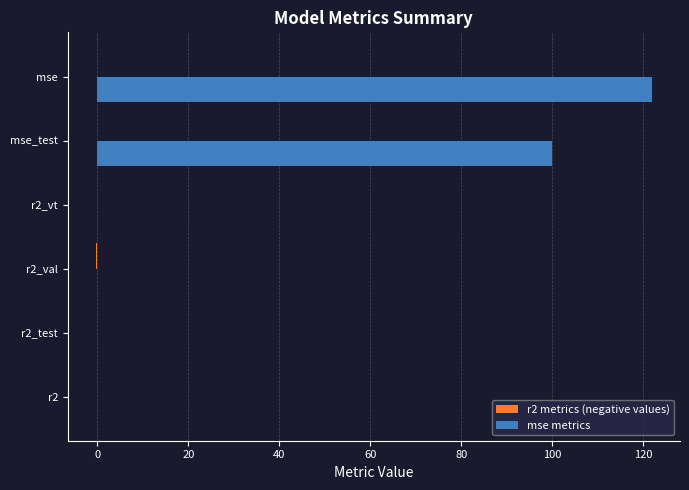

Between r2_val and mse_test, which series saw the biggest shift?

mse metrics